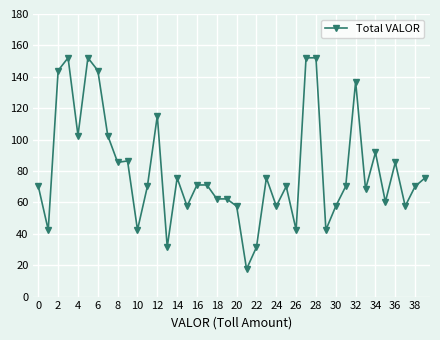

Does the chart display data point markers on the line(s)?

Yes